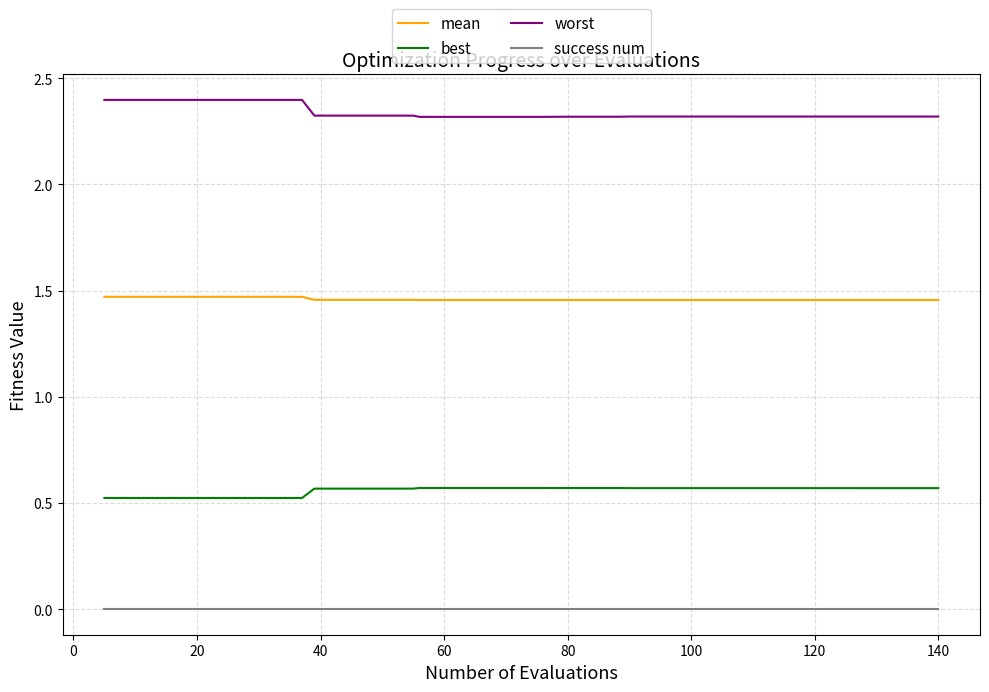

True or false: worst and mean intersect in this chart.

False